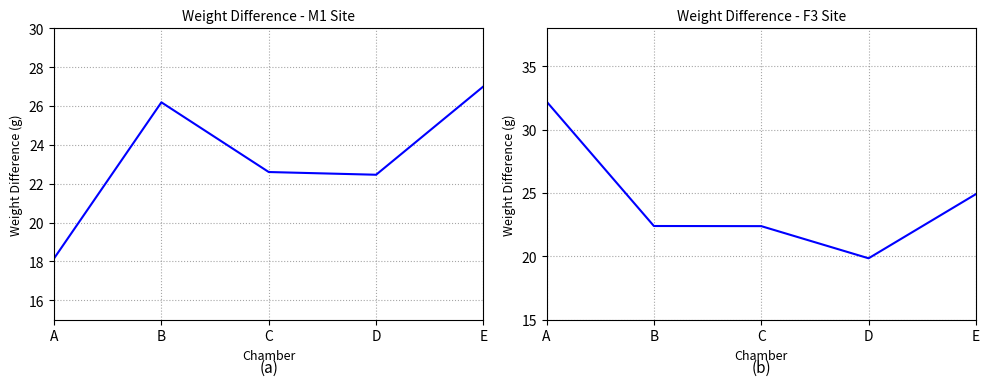

Rank the series by their average value, from highest to lowest.

F3, M1